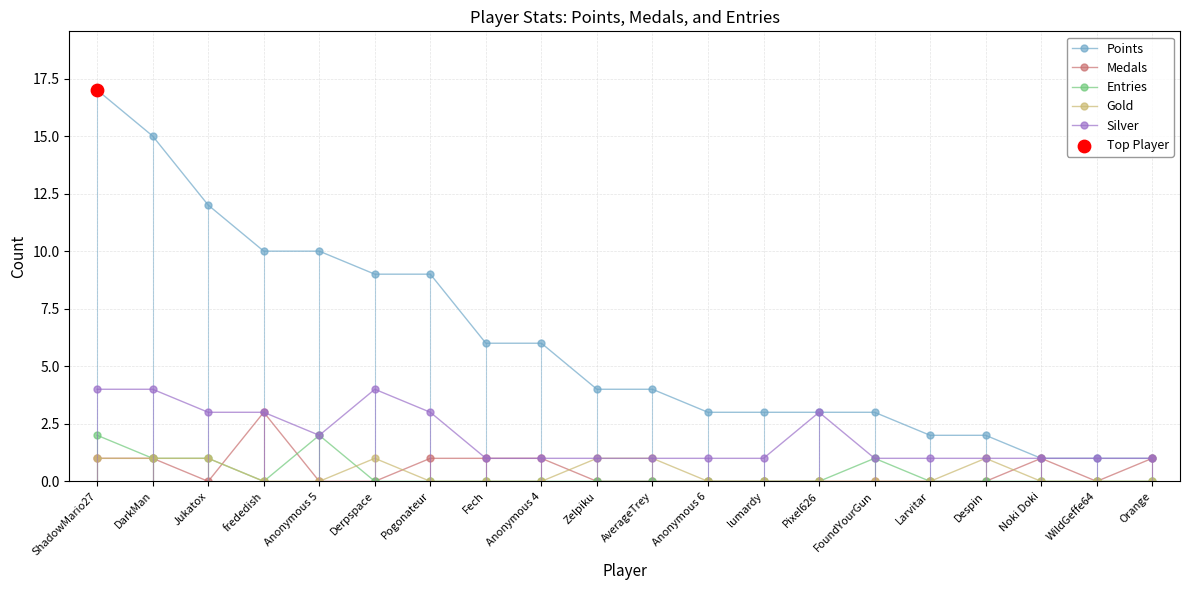

At how many categories does at least one series exceed 13?

2